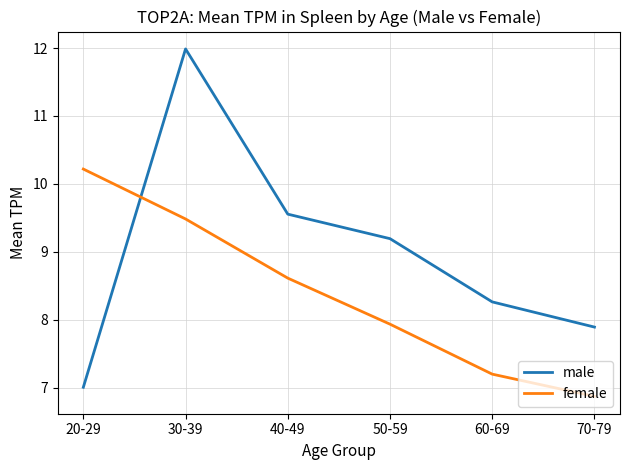

Count the number of data series in this chart.

2